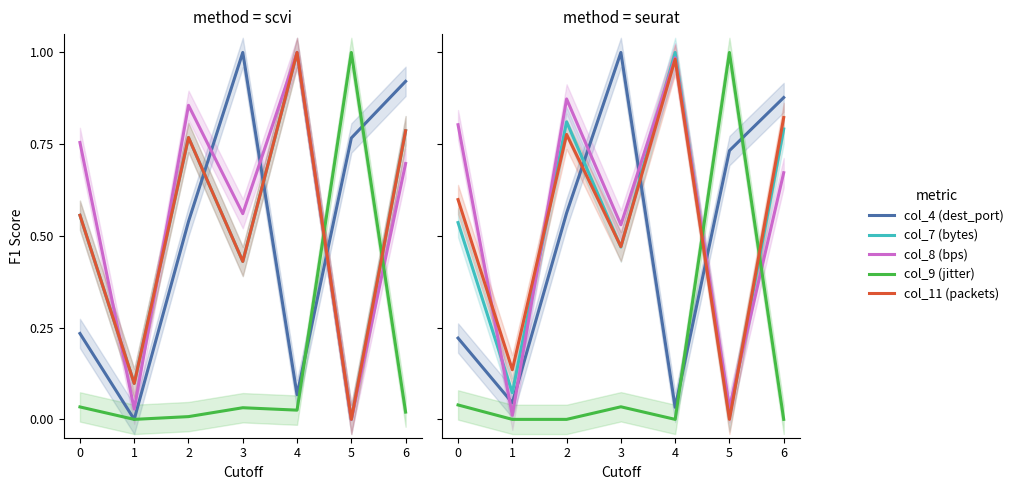

How many intersections are there between col_9 (jitter) and col_11 (packets)?

2